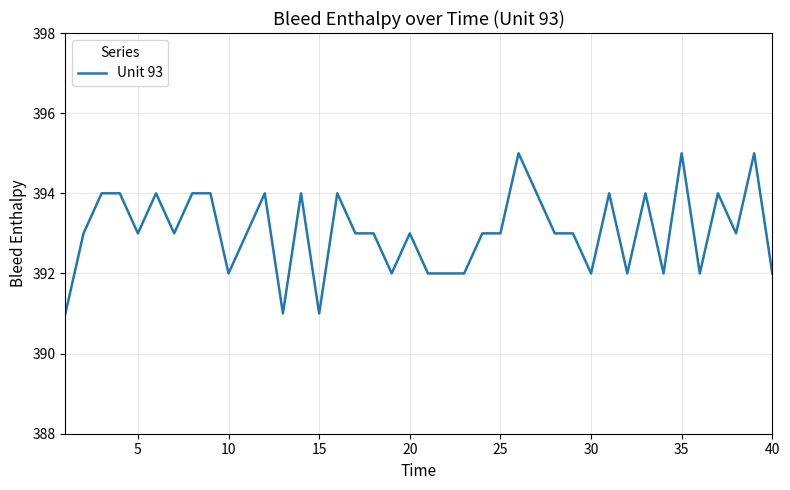

Count the values in the range 392 to 394.

34